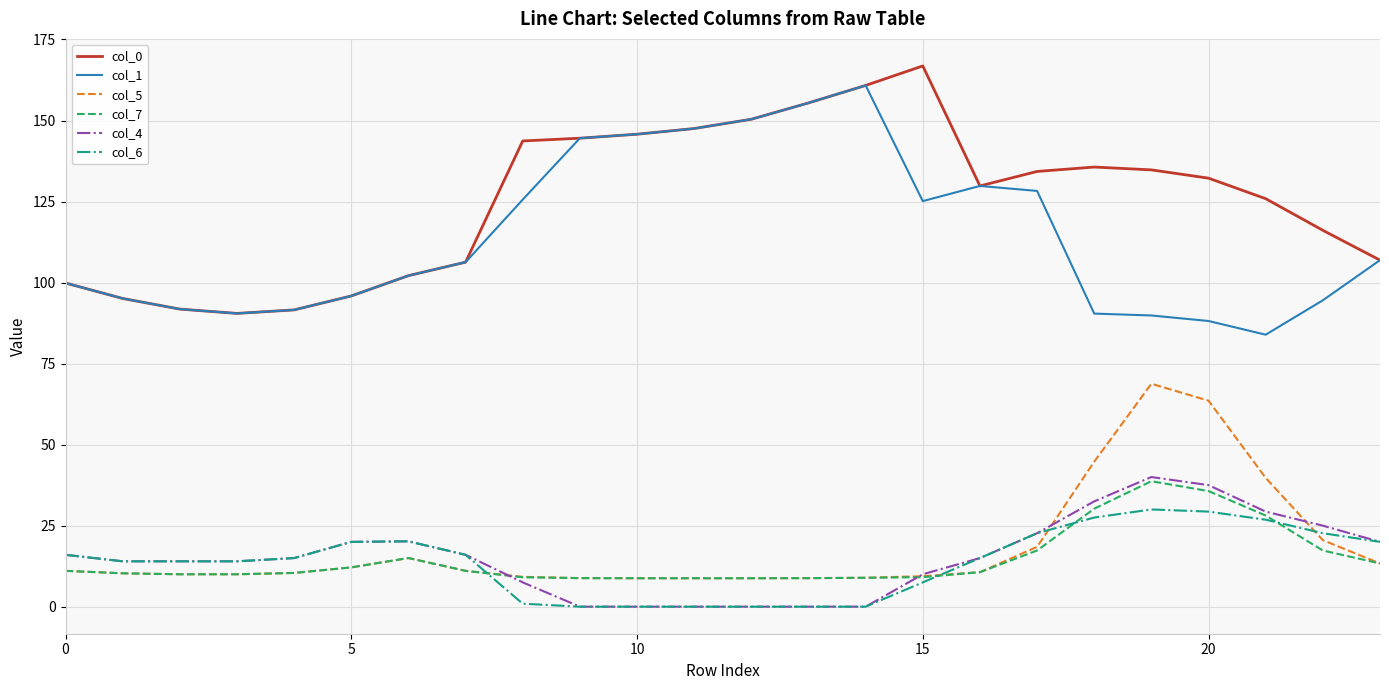

What is the difference between the second highest and minimum values in the col_6 series?

29.3